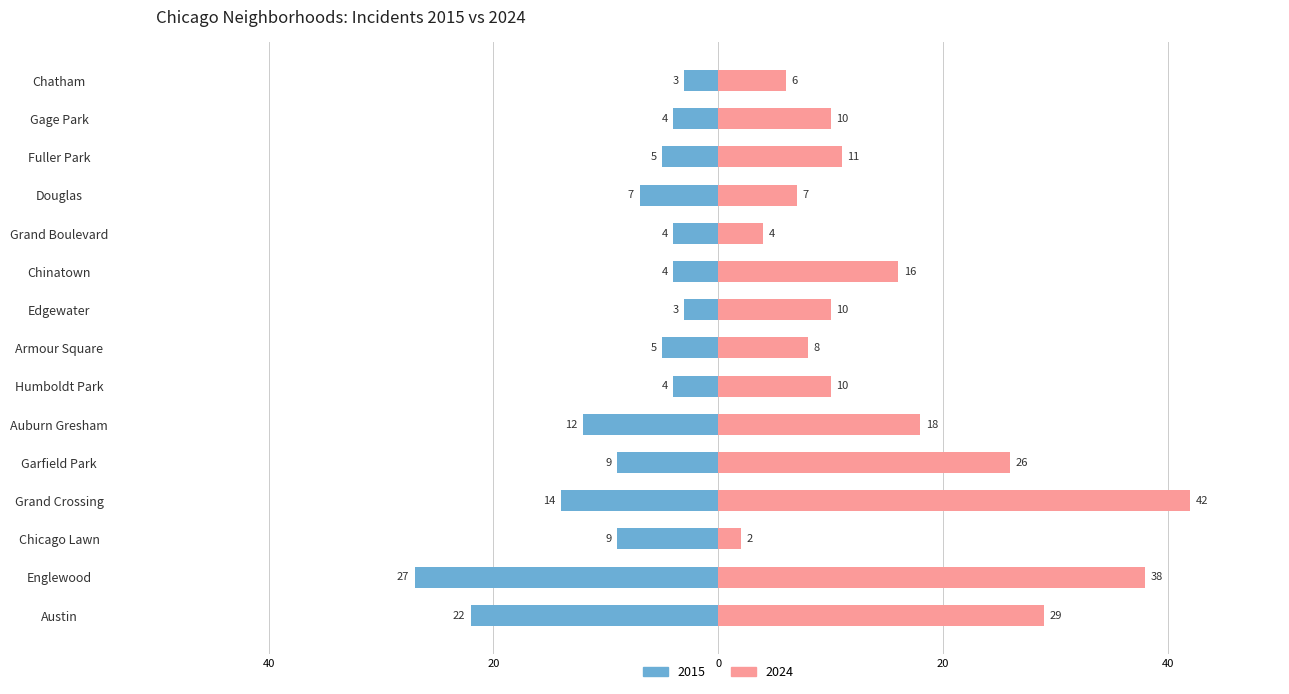

How many series are shown in this chart?

2